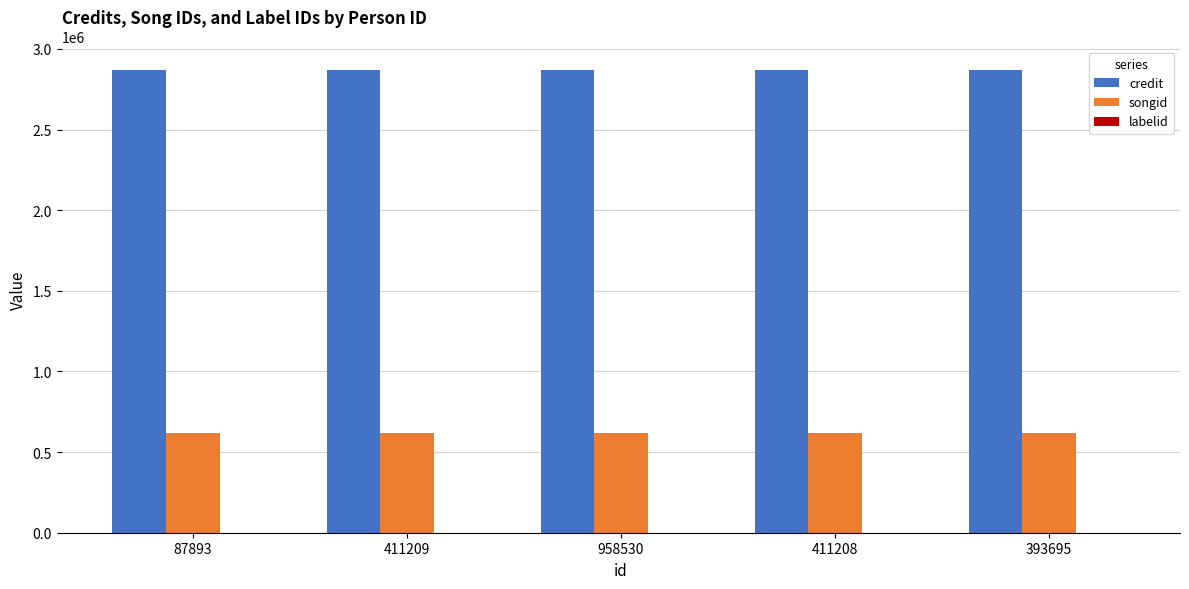

Is the value of songid at 958530 greater than the value of credit at 393695?

No